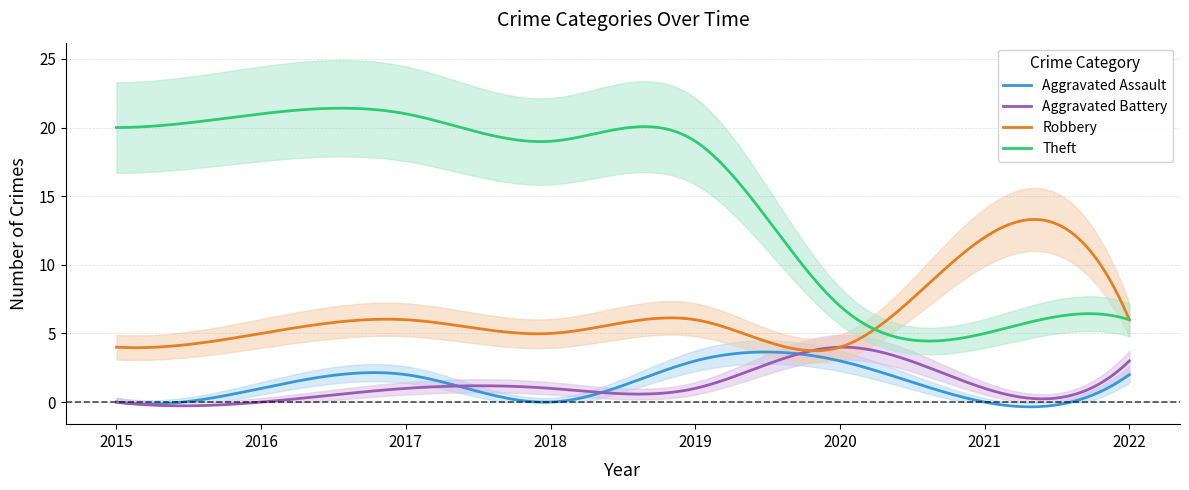

Is this an area chart (filled region under the line)?

No